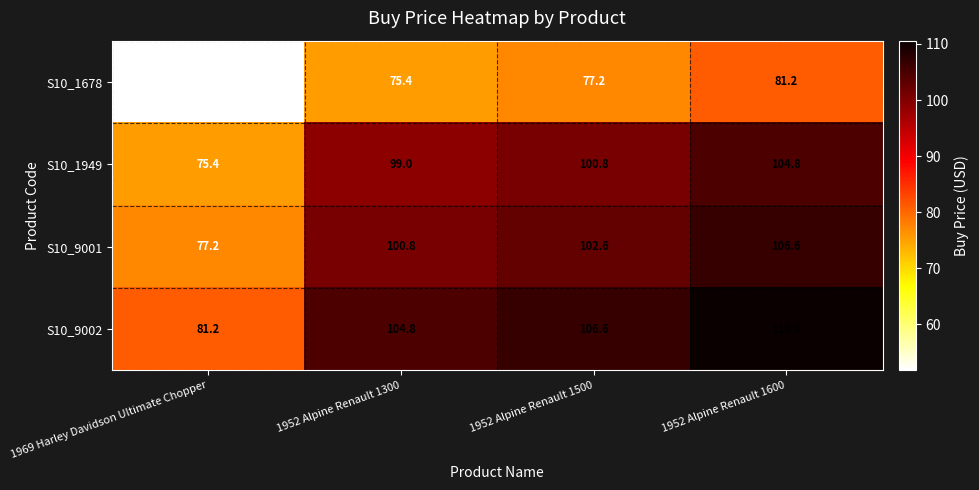

The S10_9002 series shows 104.8 at 1952 Alpine Renault 1300. True or false?

True